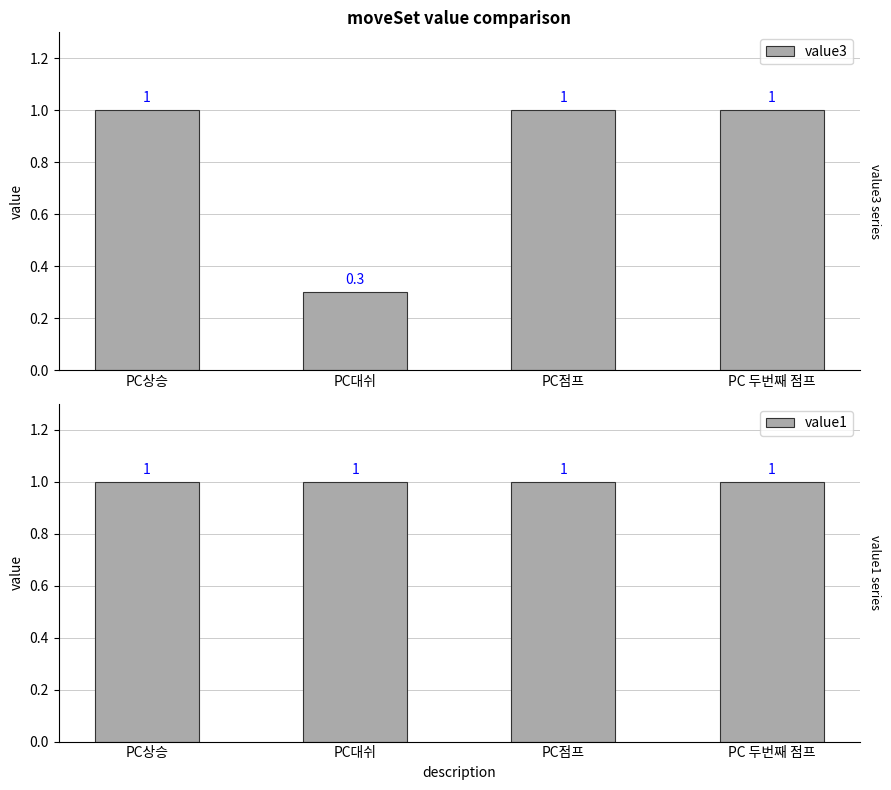

Read the value3 value at PC상승.

1.0